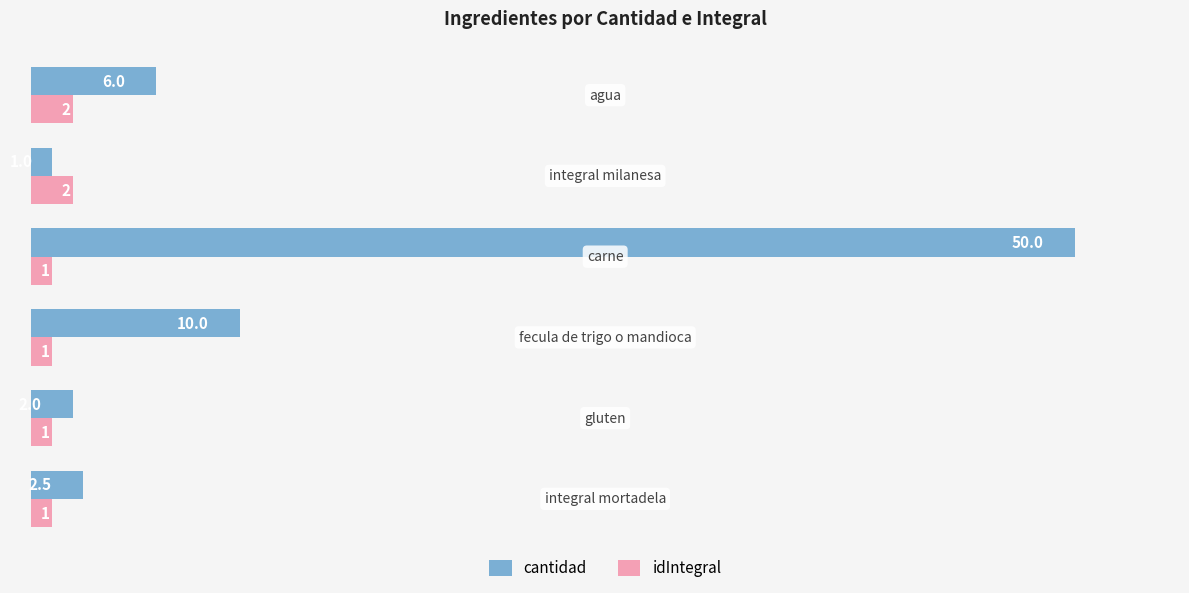

Count the idIntegral values in the range 1 to 2.

6